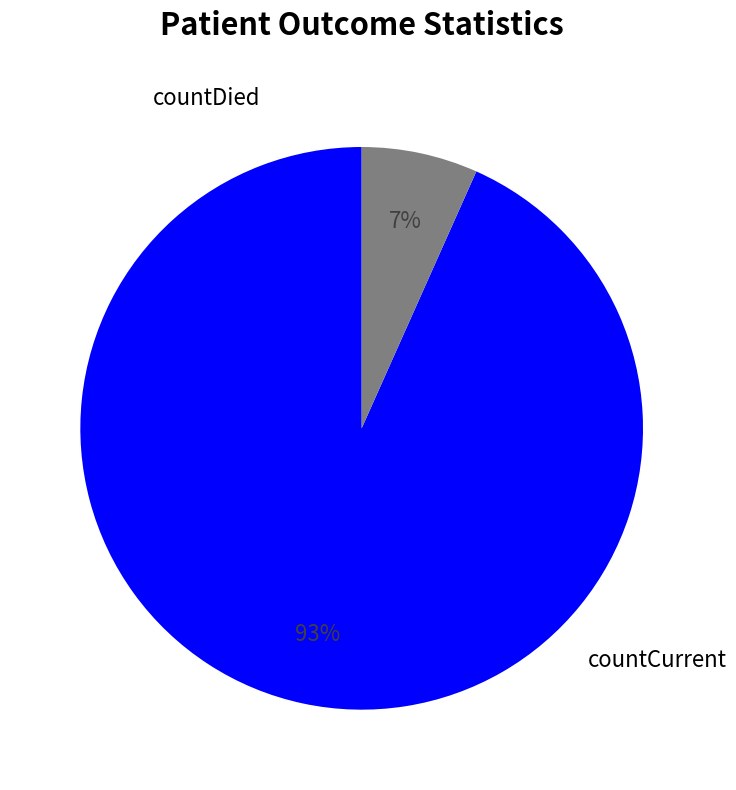

To the nearest percent, what is the average slice percentage?

50%